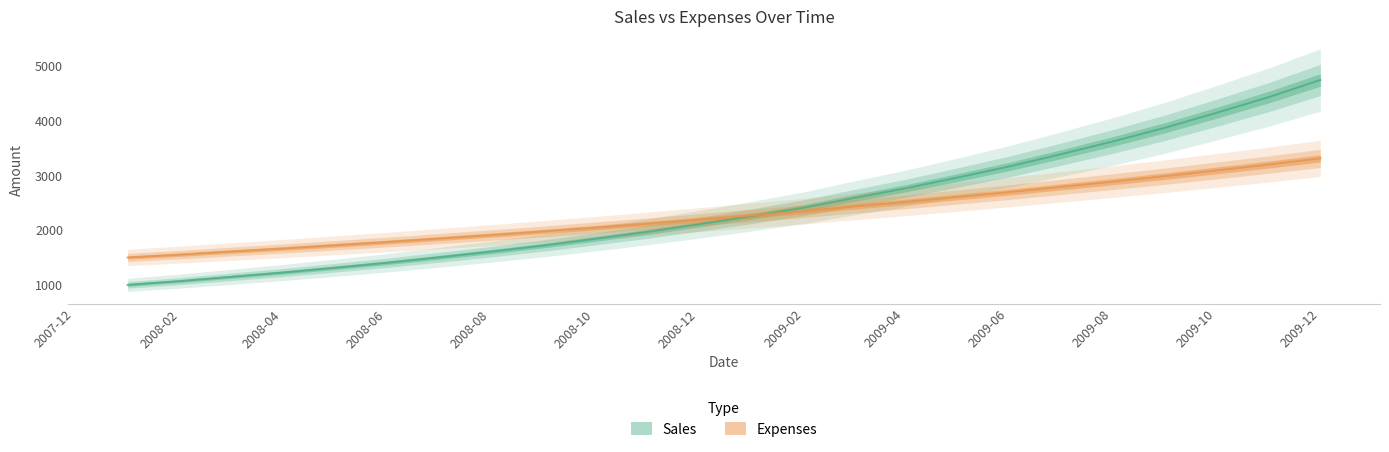

Which label corresponds to the smallest value in the chart?

2008-01